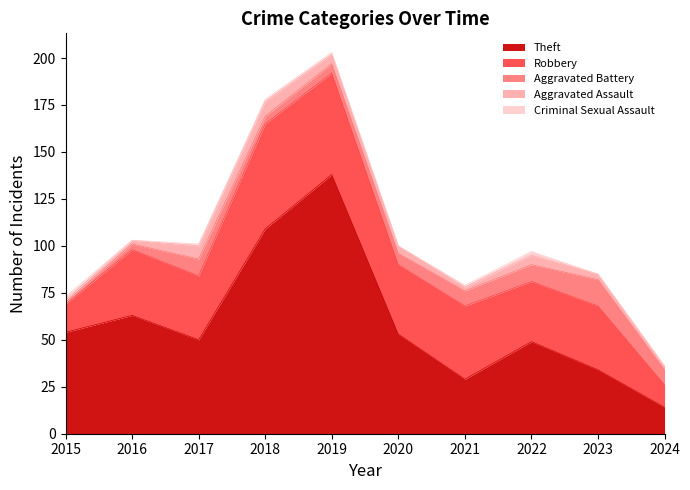

At which category does the chart reach its minimum across all series?

2016